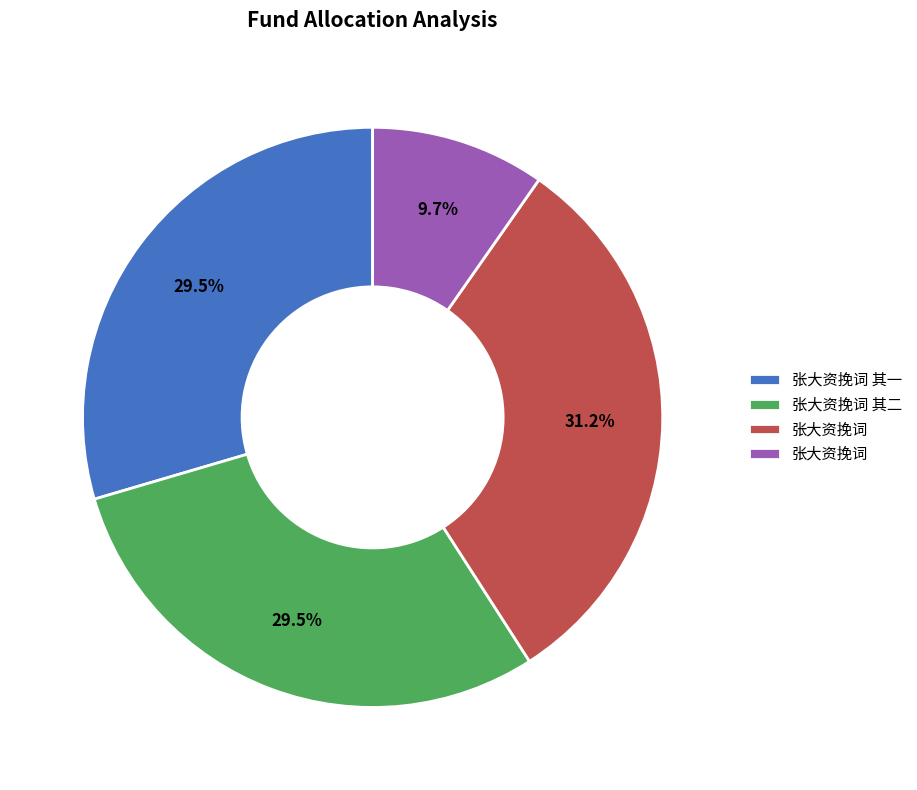

Is there any slice that represents more than half of the pie?

No